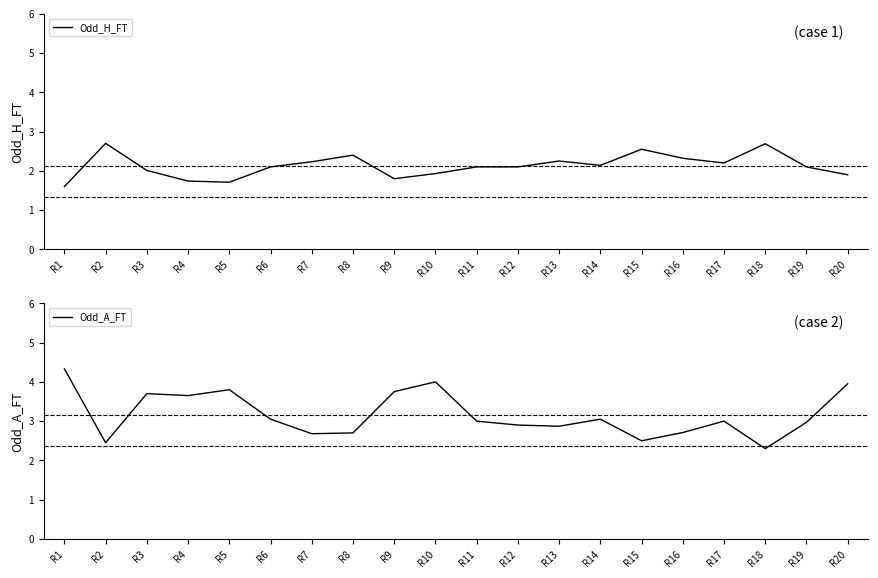

How many lines are shown in the chart?

2